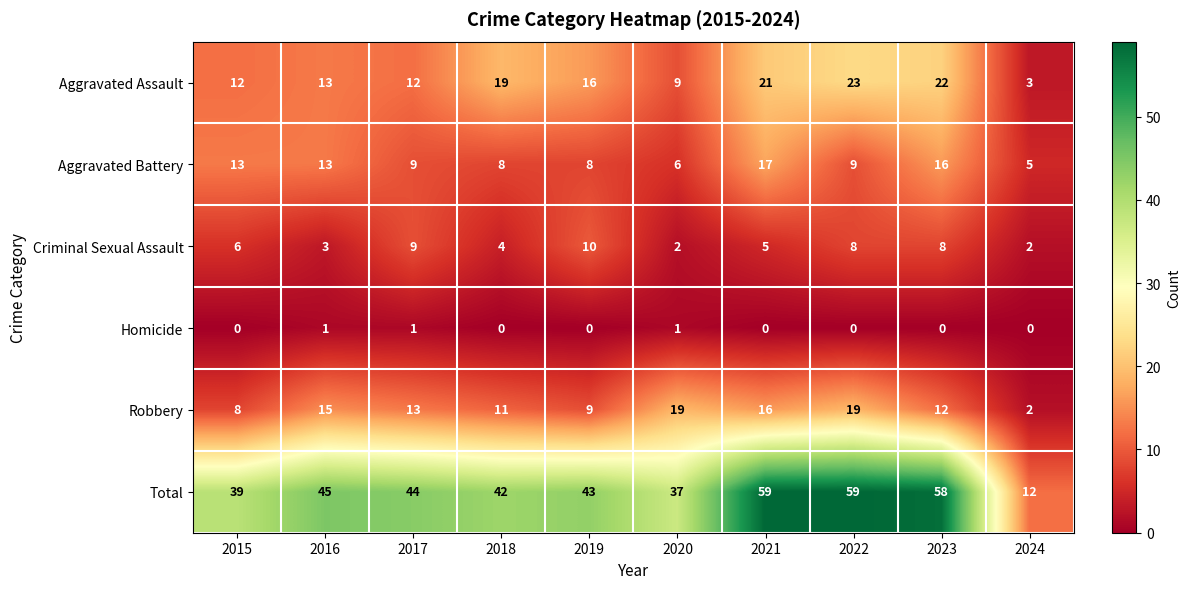

Which series has the widest spread of values?

Total